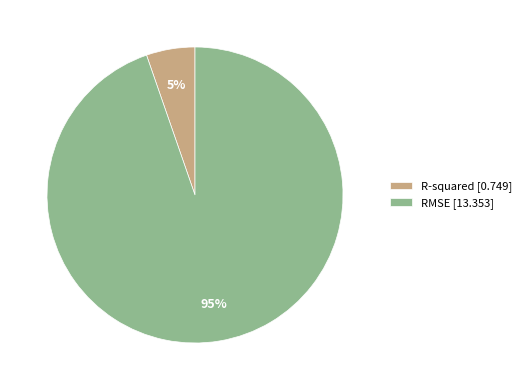

Count the number of slices in the pie.

2